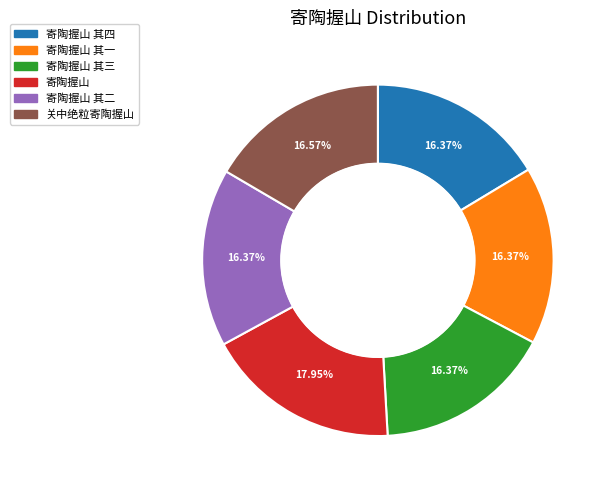

True or false: 寄陶握山 accounts for 18% of the total.

True